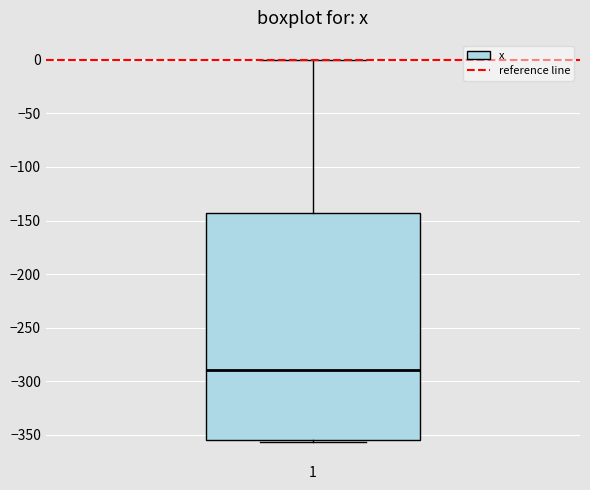

Transcribe this box plot: give where the median line is, the range the box spans, and where the two whiskers end, as read against the y-axis. The values are not printed on the chart, so give them approximately, as read against the axis.

median -290, box -355 to -145, whiskers -355 (just below the box's lower edge) to 0